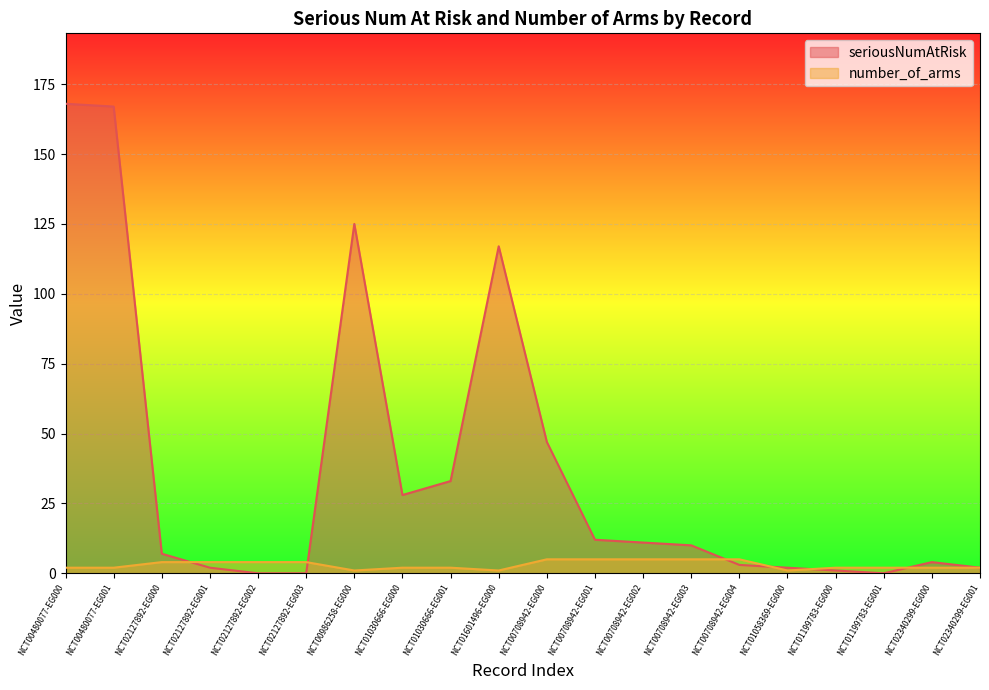

List the labels in order of seriousNumAtRisk value, largest first.

NCT00480077-EG000, NCT00480077-EG001, NCT00986258-EG000, NCT01601496-EG000, NCT00708942-EG000, NCT01030666-EG001, NCT01030666-EG000, NCT00708942-EG001, NCT00708942-EG002, NCT00708942-EG003, NCT02127892-EG000, NCT02340299-EG000, NCT00708942-EG004, NCT02127892-EG001, NCT01058369-EG000, NCT02340299-EG001, NCT01199783-EG000, NCT02127892-EG002, NCT02127892-EG003, NCT01199783-EG001